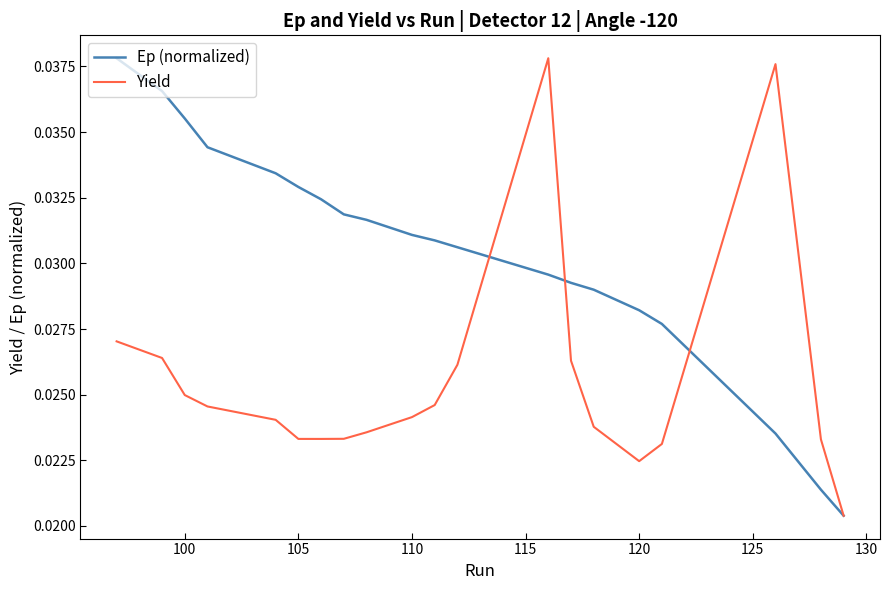

How many Ep (normalized) values are between 0 and 1?

20